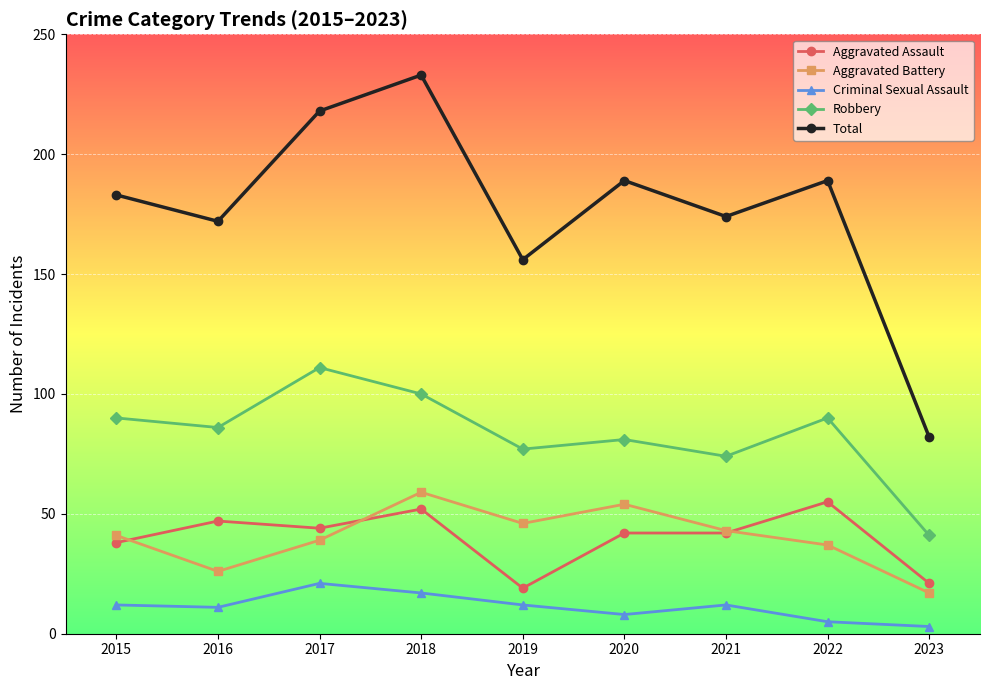

What is the difference between the highest and lowest values at 2020?

181